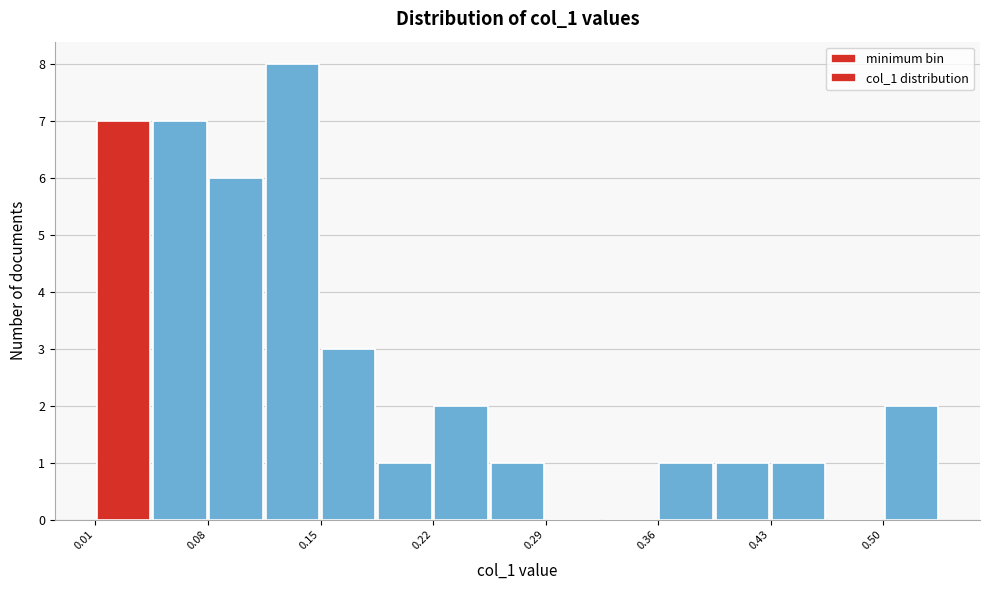

Read against the x-axis, roughly where is the centre of the tallest bar?

0.13